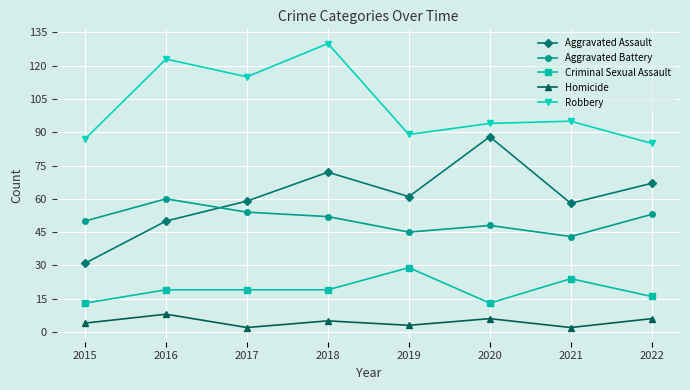

Count the number of data series in this chart.

5